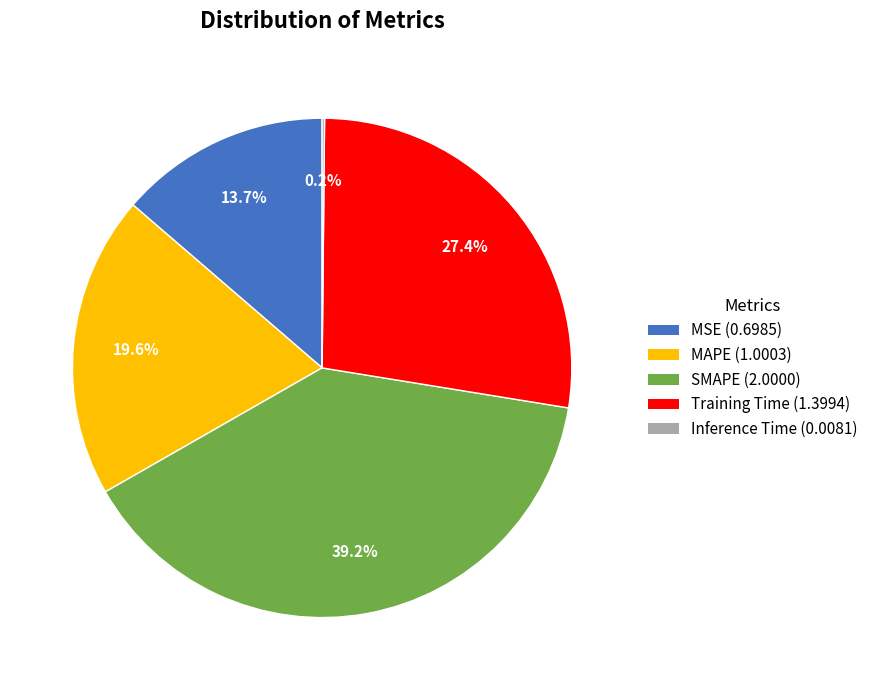

Is it true that SMAPE is 39% of the pie?

True